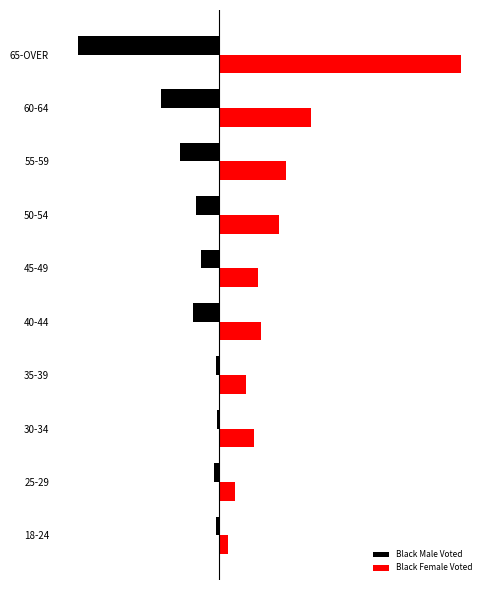

What are all the series names shown in the legend?

Black Male Voted, Black Female Voted